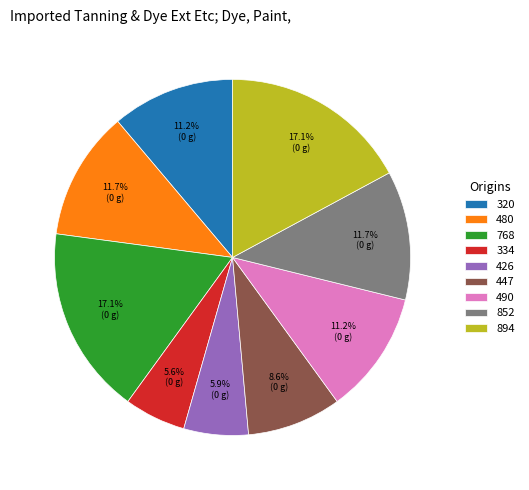

Is there a majority slice in this chart?

No